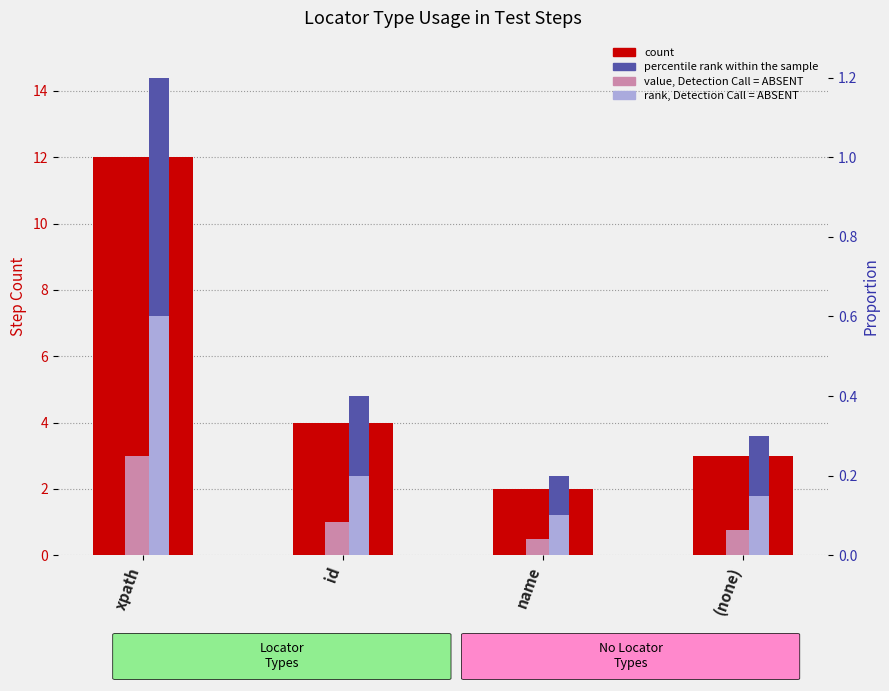

What is the difference between the second highest and minimum values in the count series?

2.0